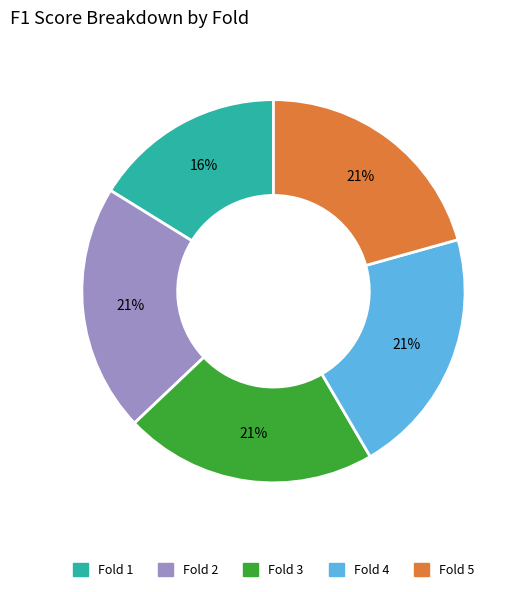

Is Fold 2 the majority of the pie?

No